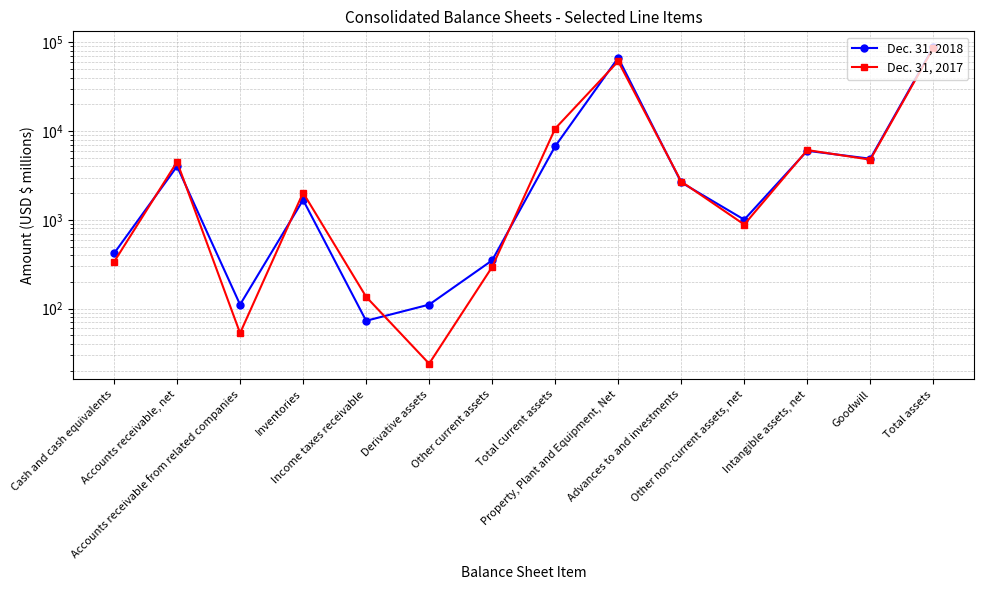

True or false: Dec. 31, 2018 and Dec. 31, 2017 intersect in this chart.

True